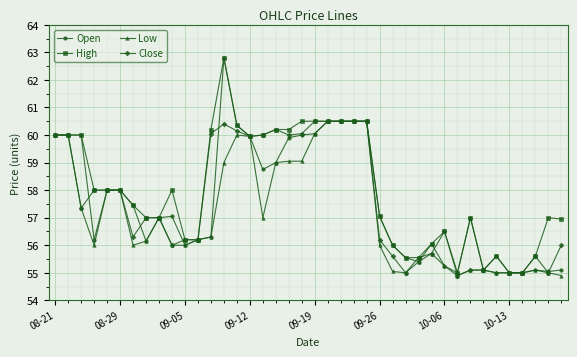

What is the value of the Low point at the 26th from the left?

56.0